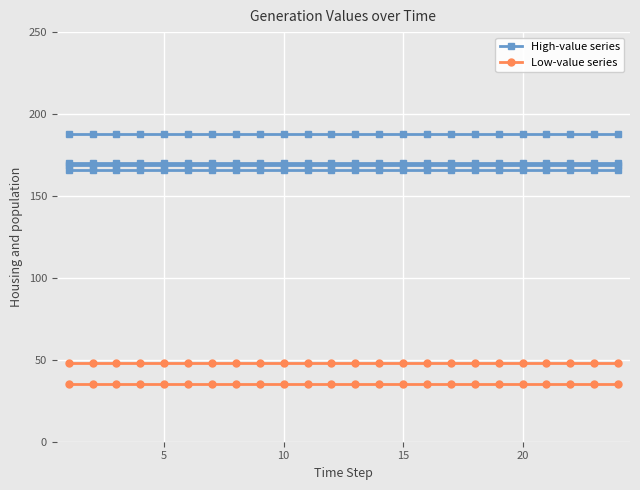

What is the value of the High-value series point at the 4th from the left?

170